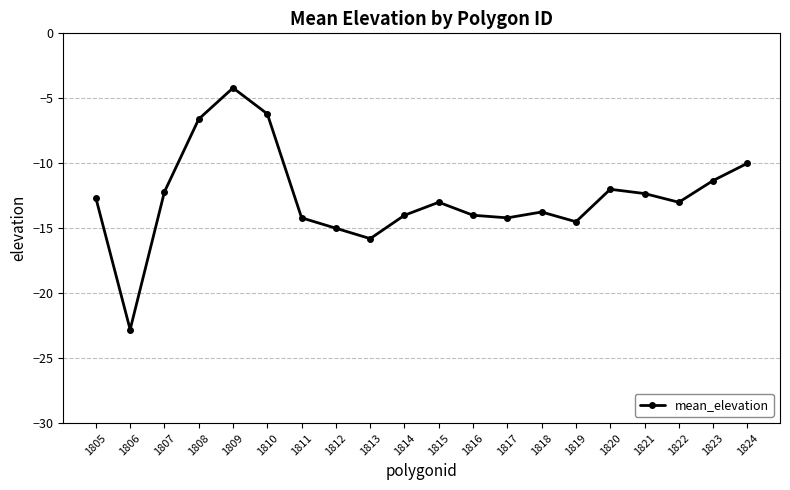

The chart shows a value of -12.7 at 1805. True or false?

True